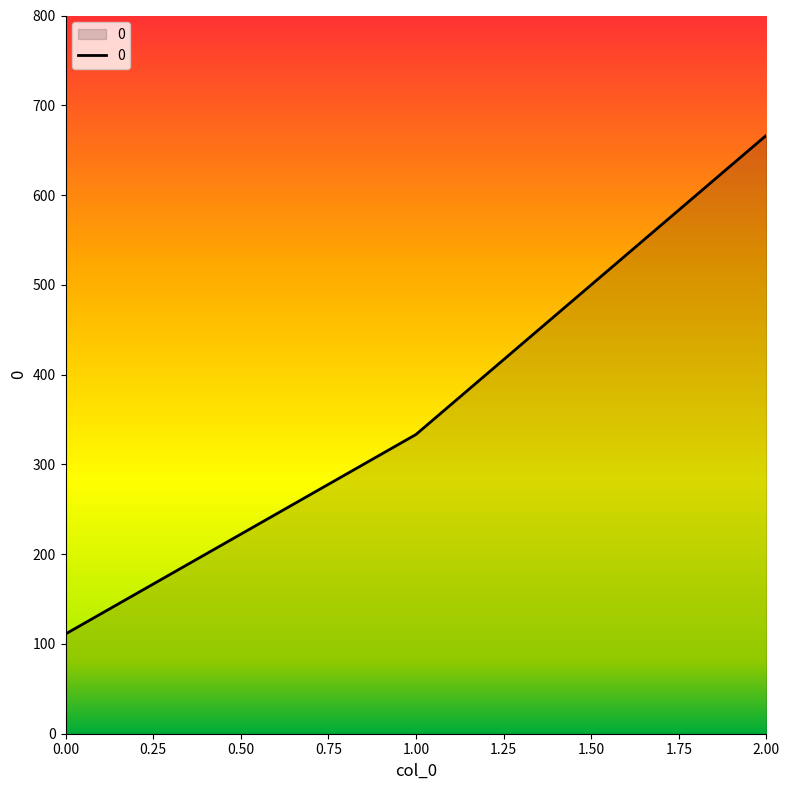

Reading left to right, transcribe all the data shown in this chart.

111.1	333.3	666.7